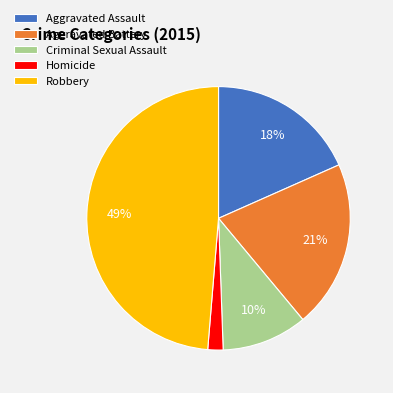

Does Robbery account for over 50% of the chart?

No